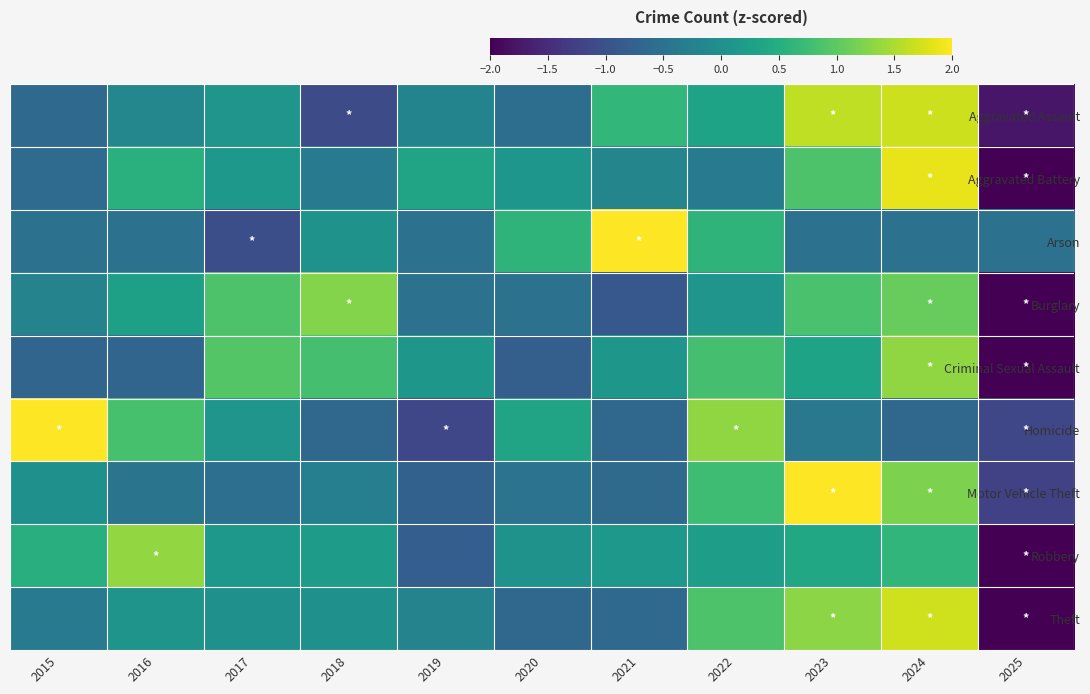

Which label corresponds to the largest value in the chart?

2021